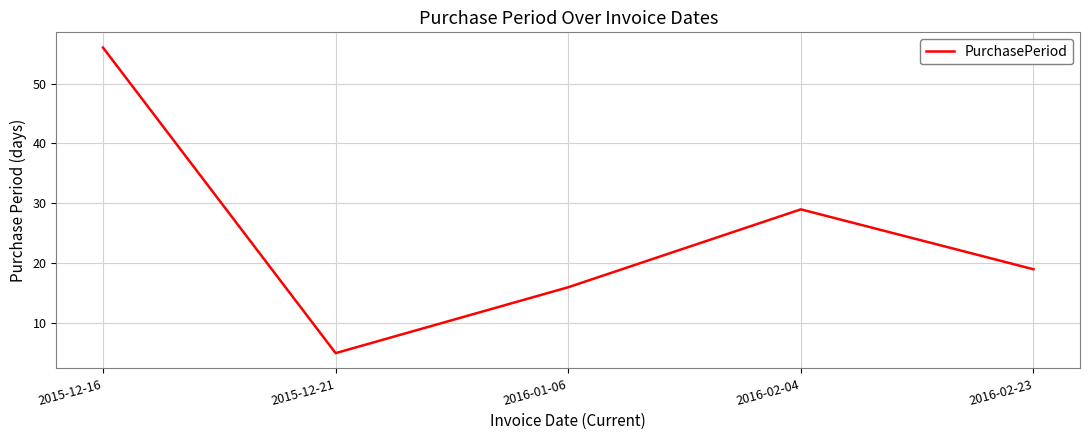

Rank the categories by value from lowest to highest.

2015-12-21, 2016-01-06, 2016-02-23, 2016-02-04, 2015-12-16